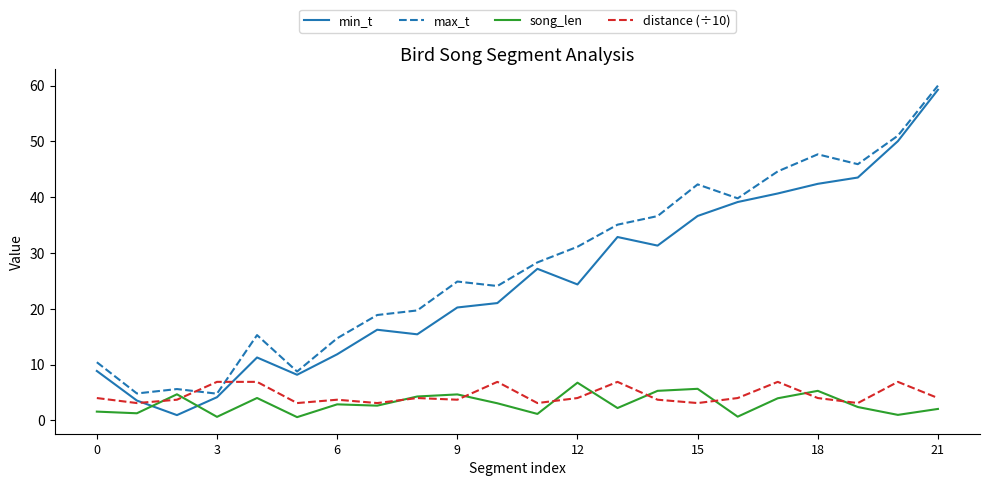

Which series ends up on top after the final intersection of distance (÷10) and max_t?

max_t